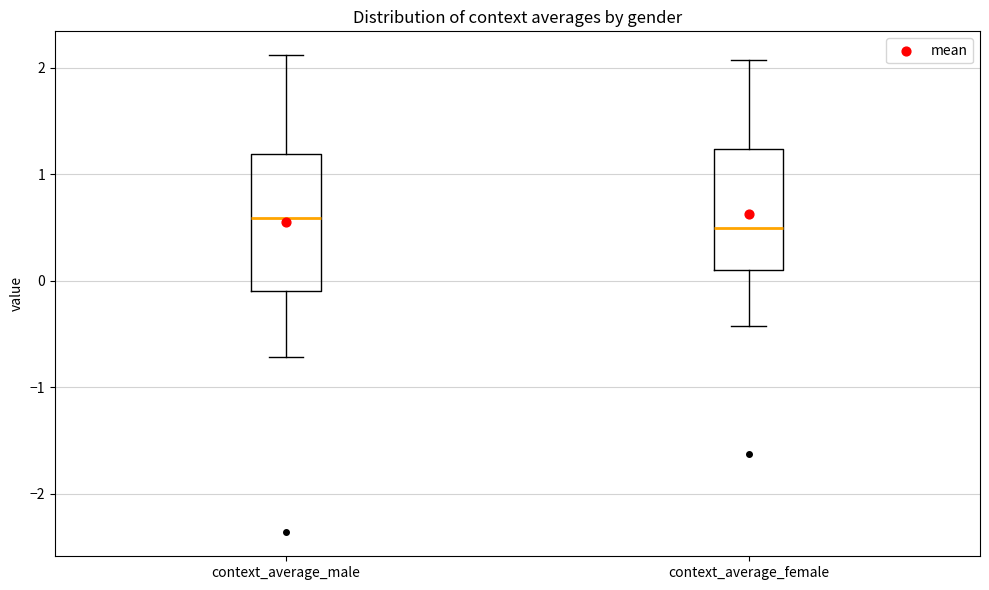

Reading left to right, read every box against the y-axis: the position of its median line, the range the box covers, and the ends of its whiskers. The values are not printed on the chart, so give them approximately, as read against the axis.

context_average_male: median 0.6, box -0.1 to 1.2, whiskers -0.7 to 2.1
context_average_female: median 0.5, box 0.1 to 1.2, whiskers -0.4 to 2.1